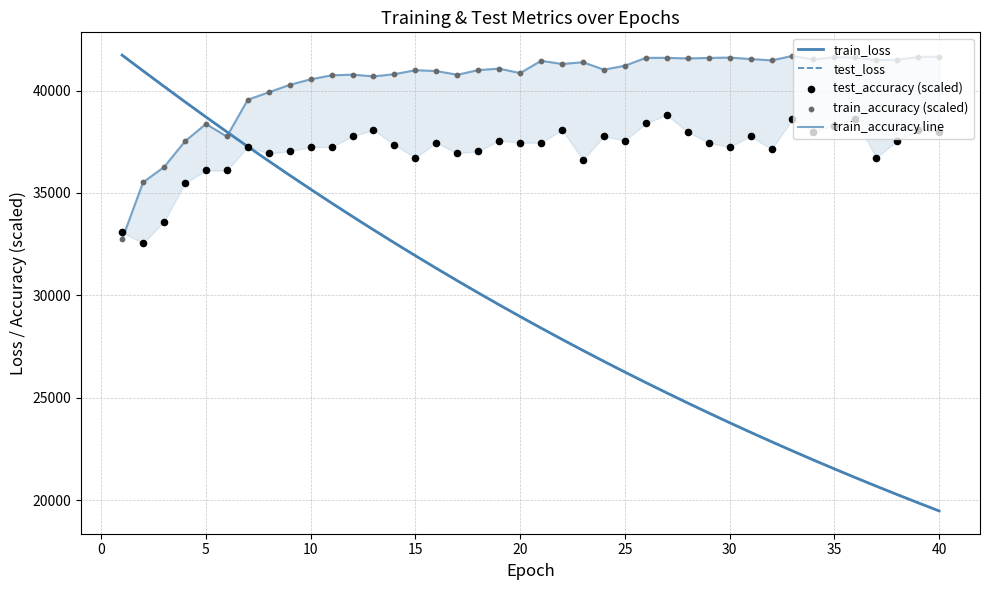

Is the value of test_accuracy (scaled) at 18 greater than the value of train_loss at 28?

Yes